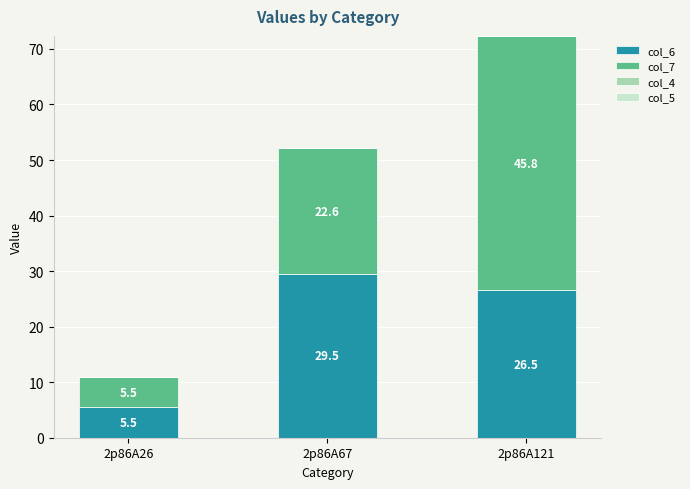

Reading left to right, list the values for the col_6 series.

2p86A26=5.5	2p86A67=29.5	2p86A121=26.5